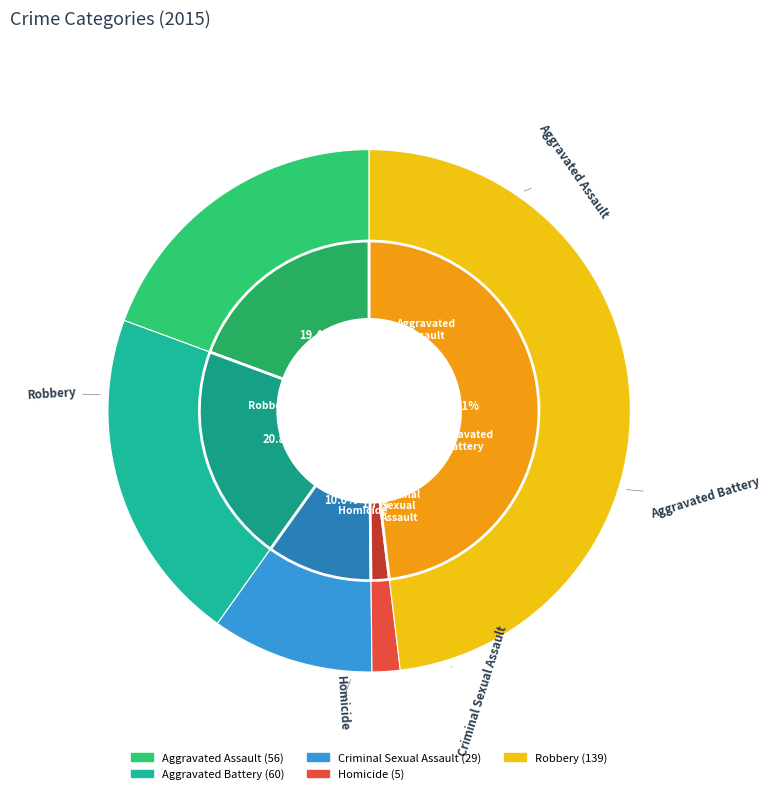

Is there a majority slice in this chart?

No